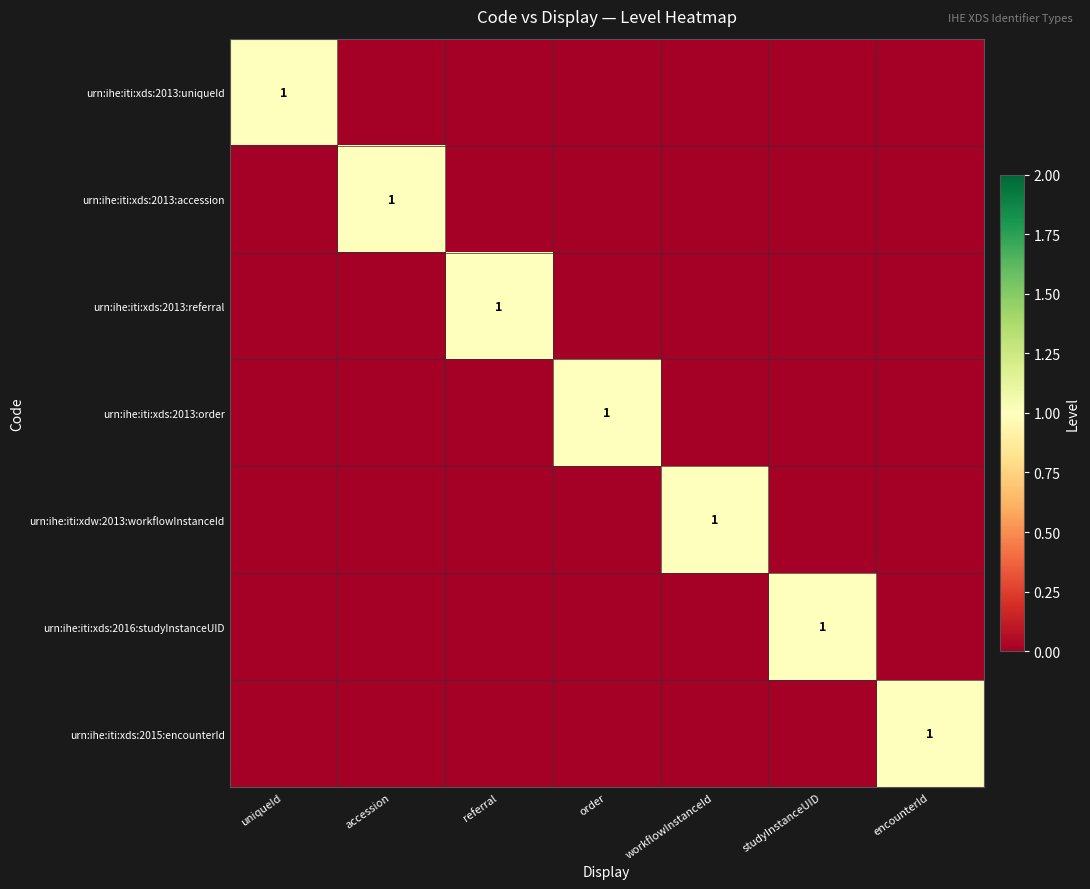

Which category has the lowest value in the urn:ihe:iti:xds:2013:order series?

uniqueId